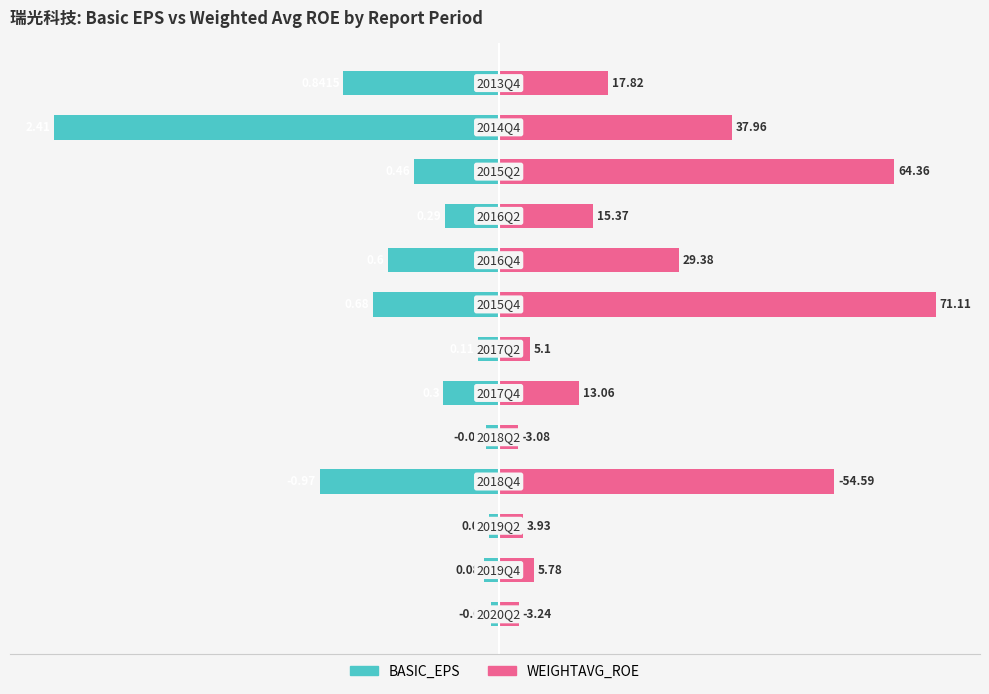

True or false: BASIC_EPS has a value of -1.7 at −30.

False